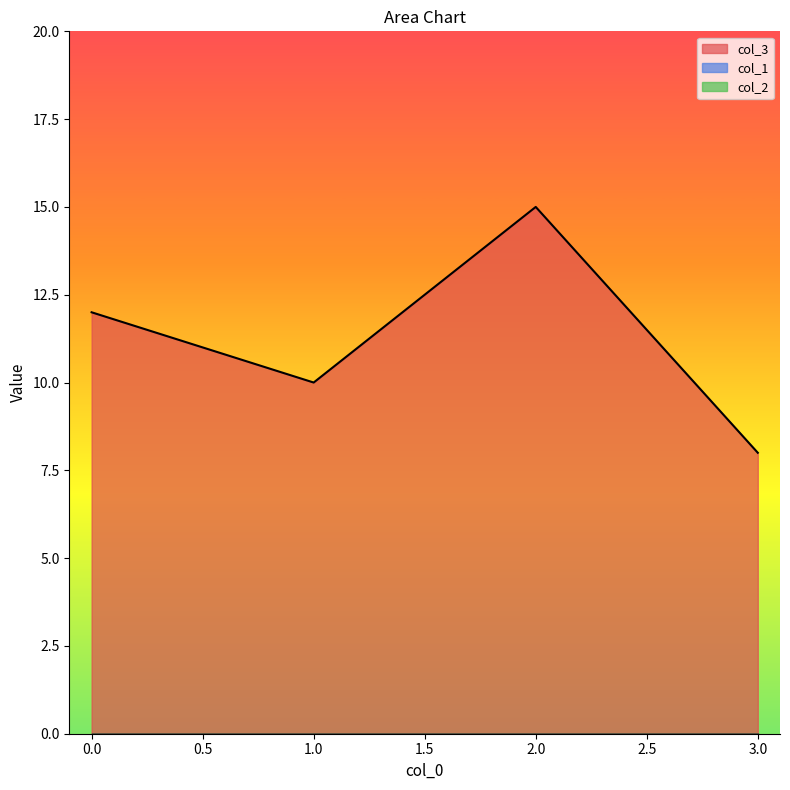

Is the value of col_1 at 2 greater than the value of col_2 at 2?

No